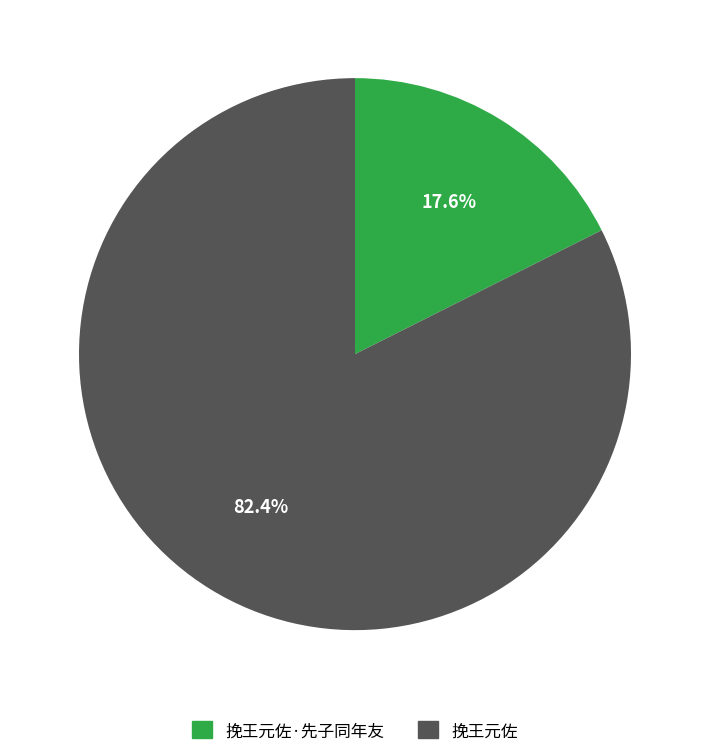

To the nearest percent, what portion does 挽王元佐 represent?

82%